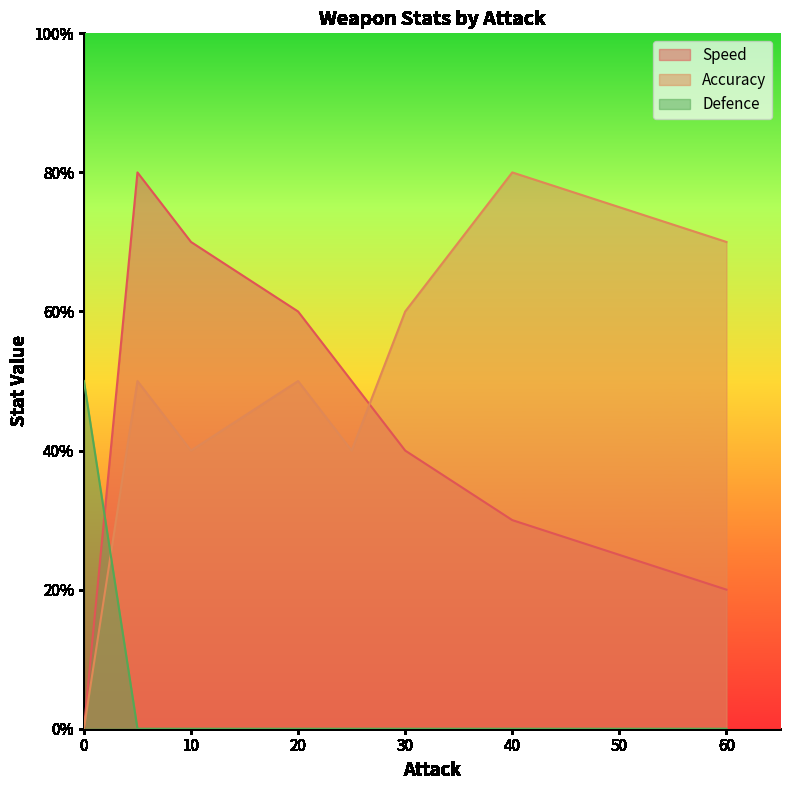

How many lines are shown in the chart?

3